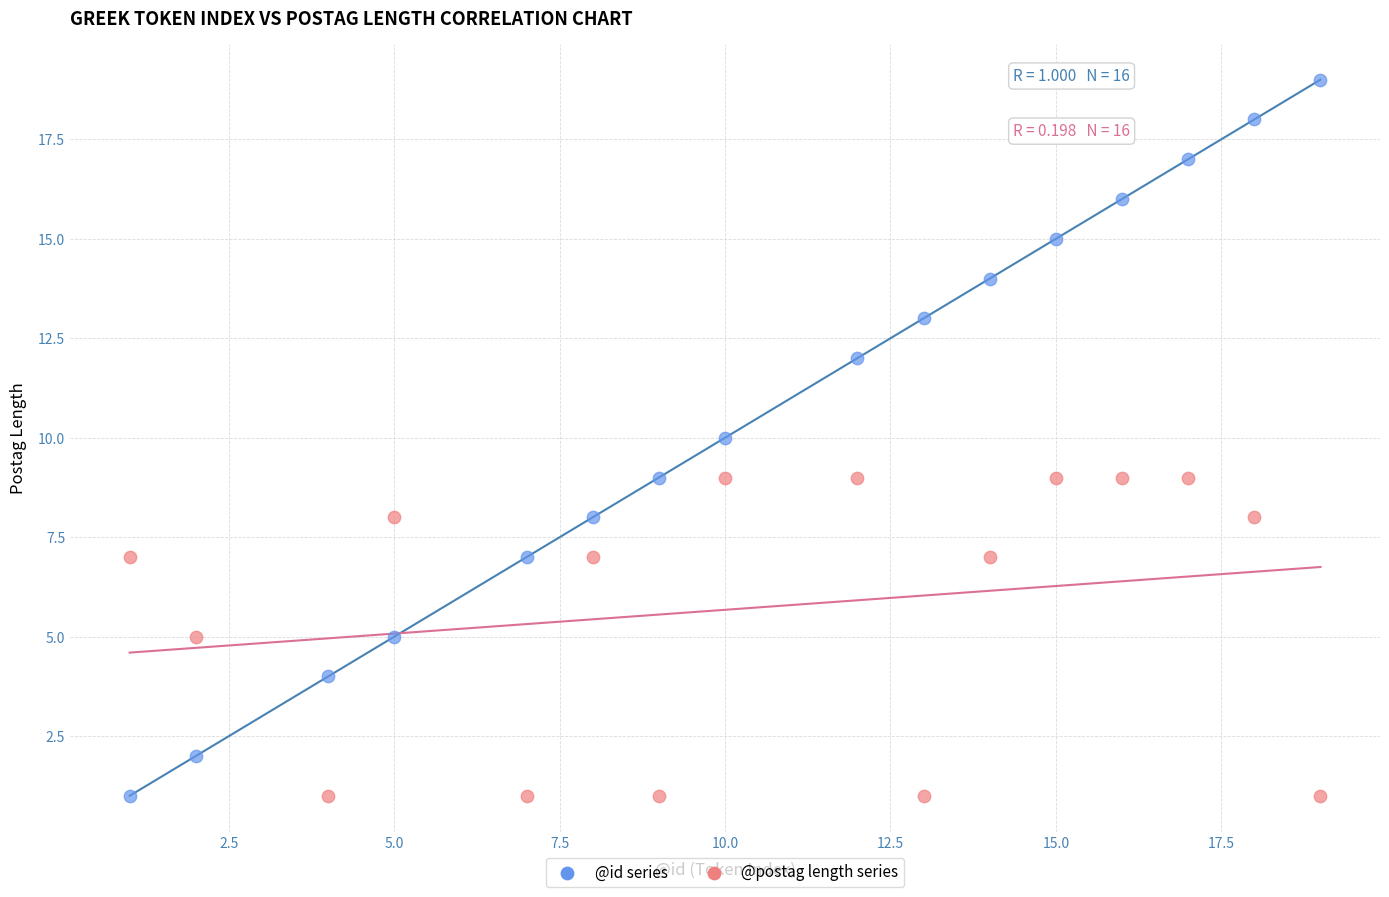

What is the X range (max minus min) for the scatter plot?

18